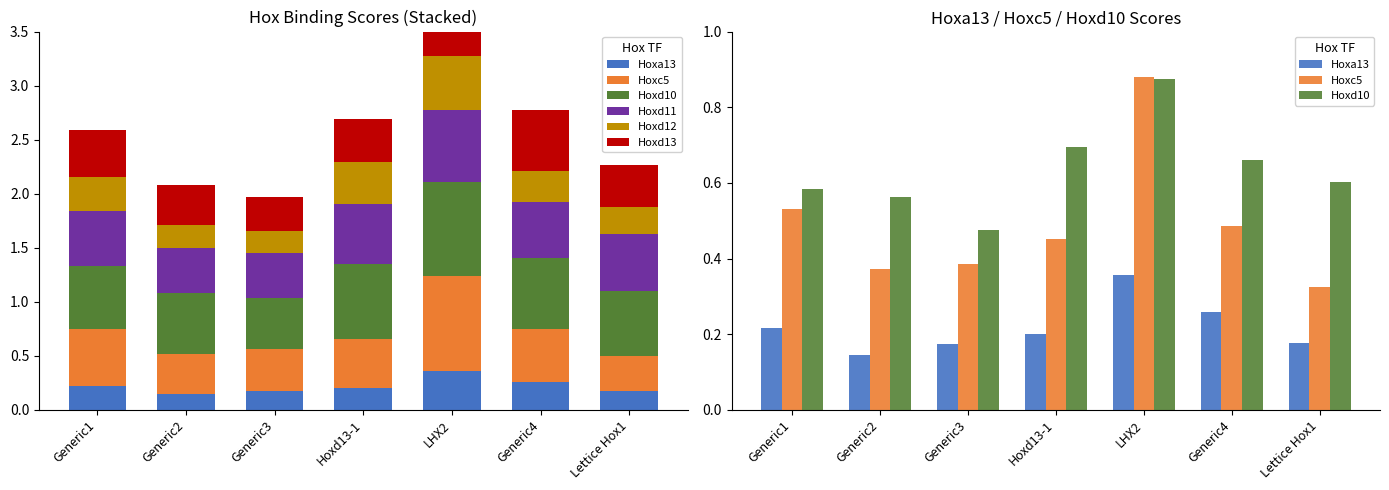

What is the spread (max minus min) of values at Generic4?

0.4